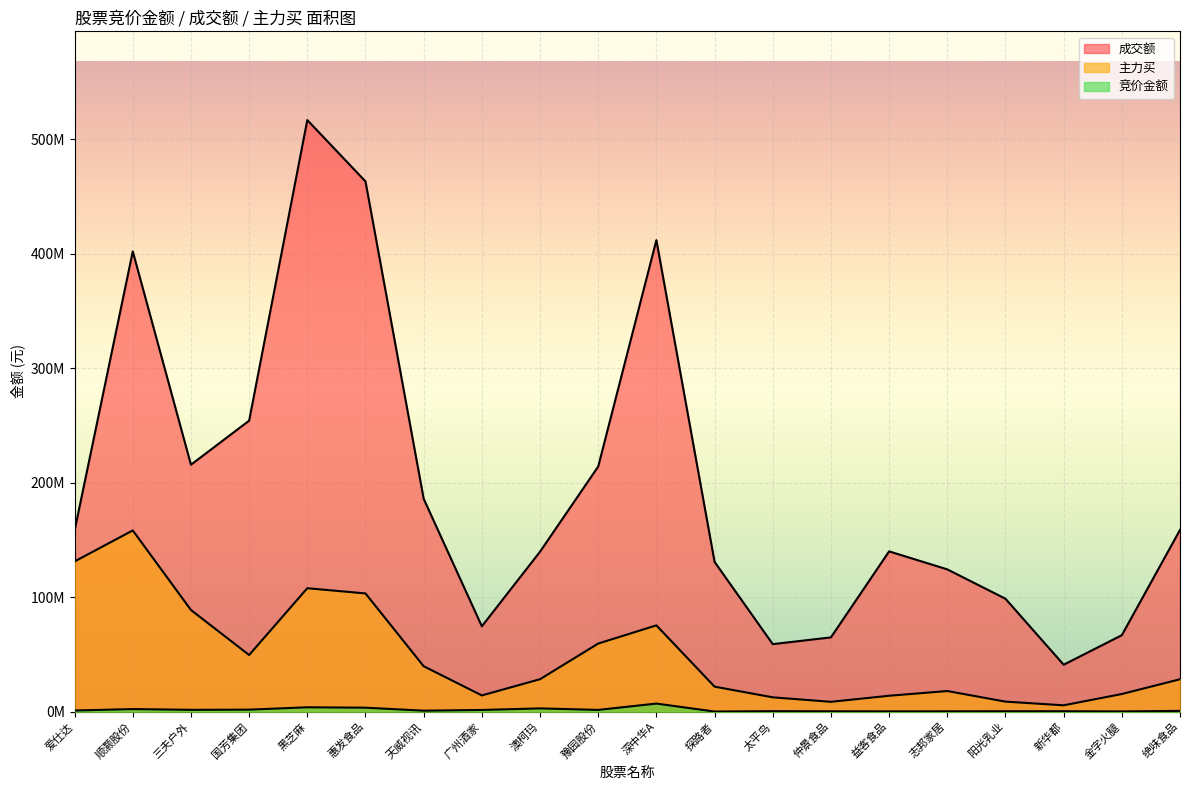

Reading right to left, extract all data points from this chart.

竞价金额: 680066	197370	380700	370266	283860	268836	309320	432271	97202	7063784	1530072	2849410	1480580	865848	3470856	3815747	1754490	1589337	2239950	1010922
成交额: 158834301	66819444	41010467	98674095	124326354	140051911	64896635	59002107	130881357	412008664	214196093	139792291	74574339	186019740	463330447	516939008	254287990	215771419	402149646	158223765
主力买: 28309240	15402906	5553486	8760564	18019925	13894066	8598619	12515913	21859126	75389934	59514396	28343877	14185658	39689958	103300340	107853858	49500786	88822739	158354404	131253451